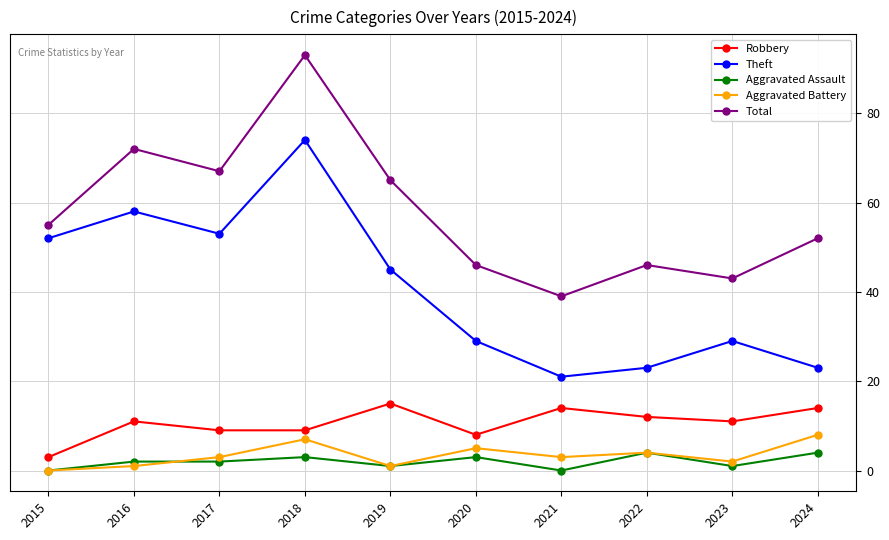

The value of Theft at 2018 is 74. True or false?

True